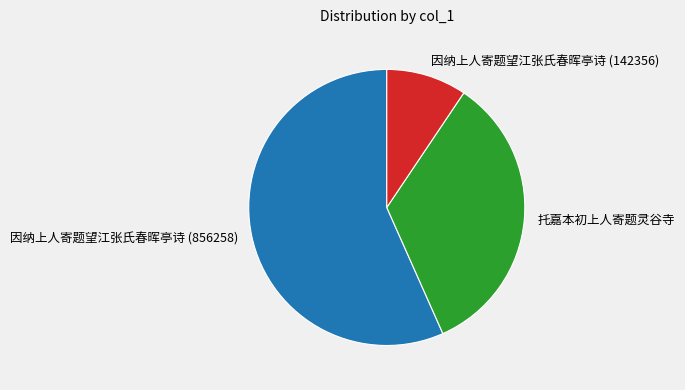

Which slice is the smallest?

因纳上人寄题望江张氏春晖亭诗 (142356)